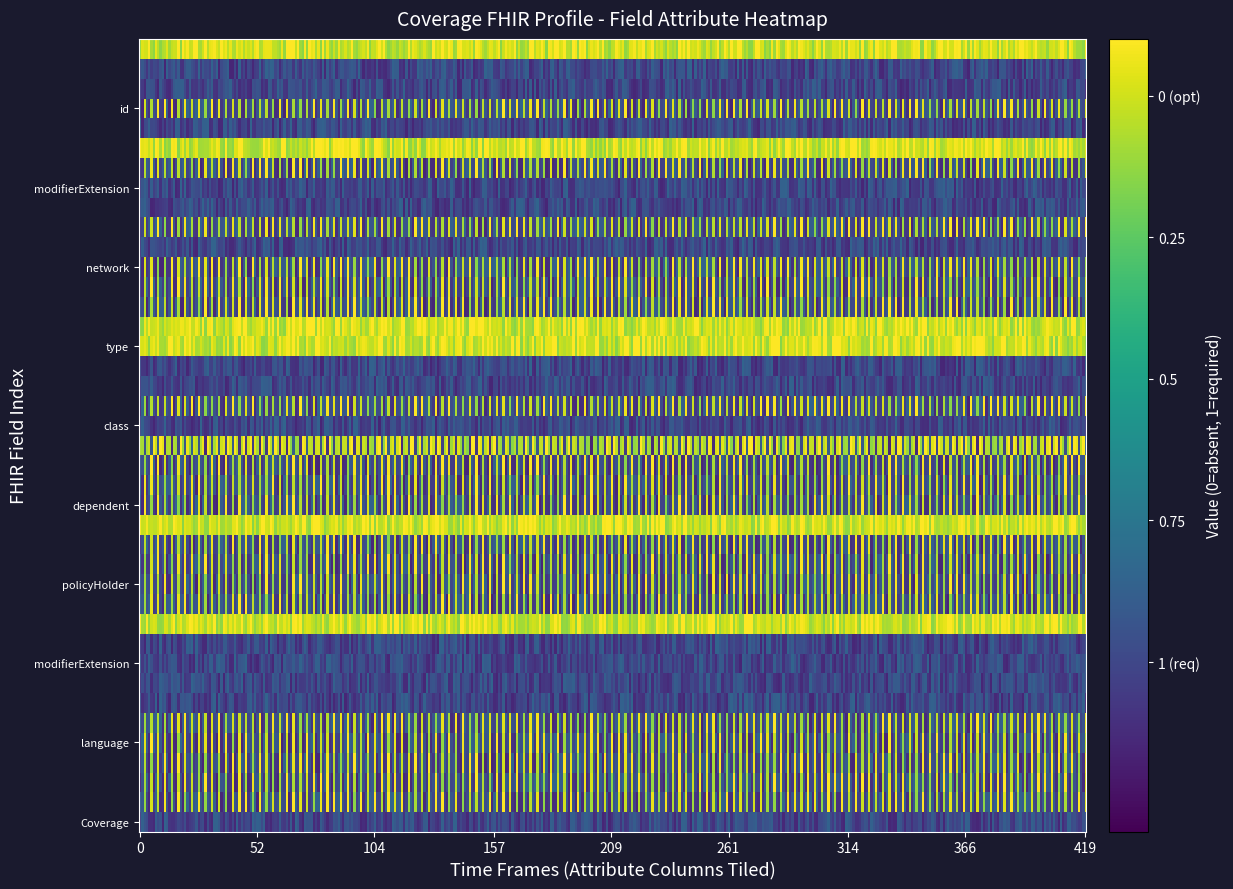

Between 17 and 23, which is larger?

17